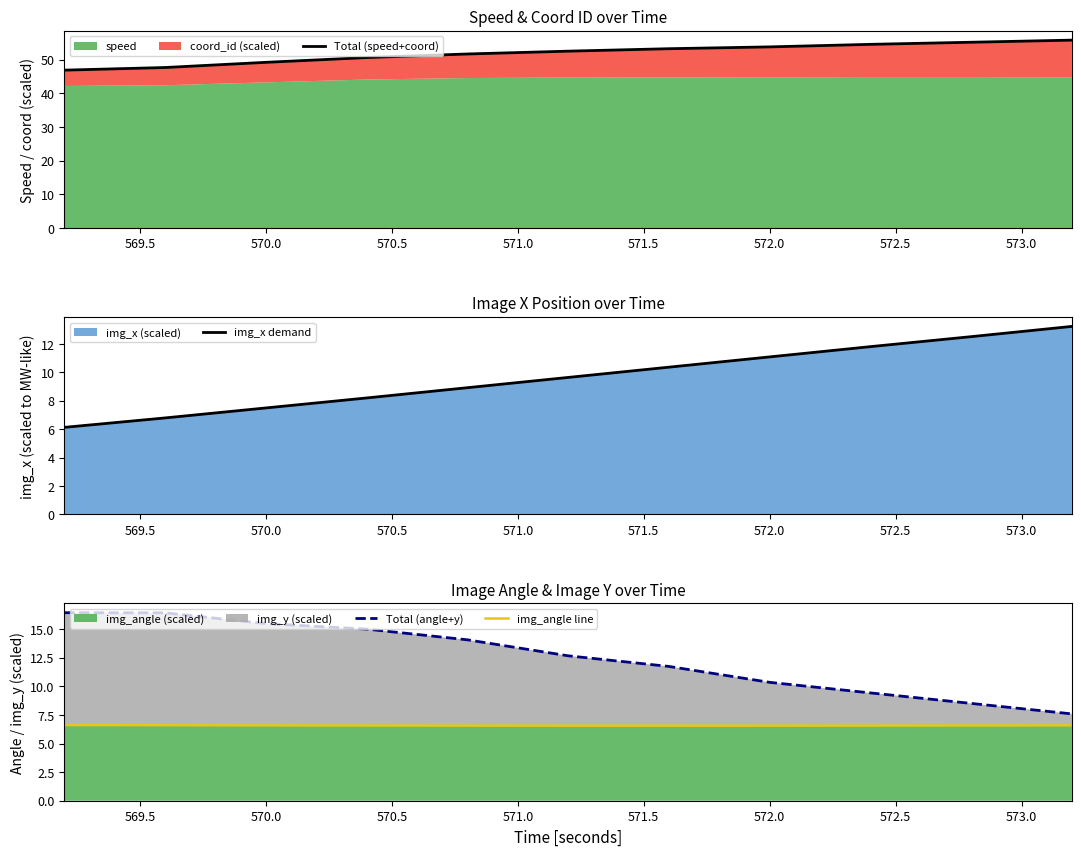

True or false: img_x demand and Total (speed+coord) cross at least once.

False